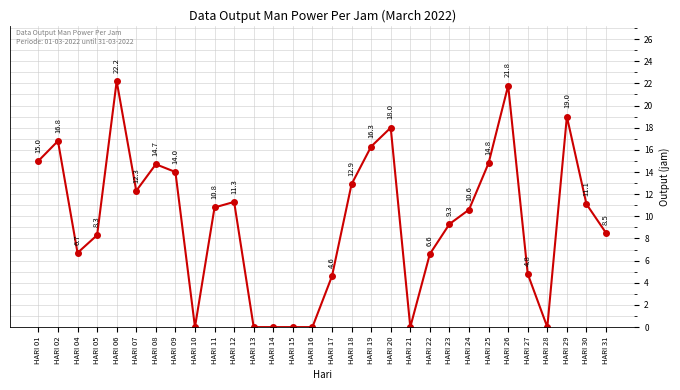

The value at HARI 29 is 6.7. True or false?

False